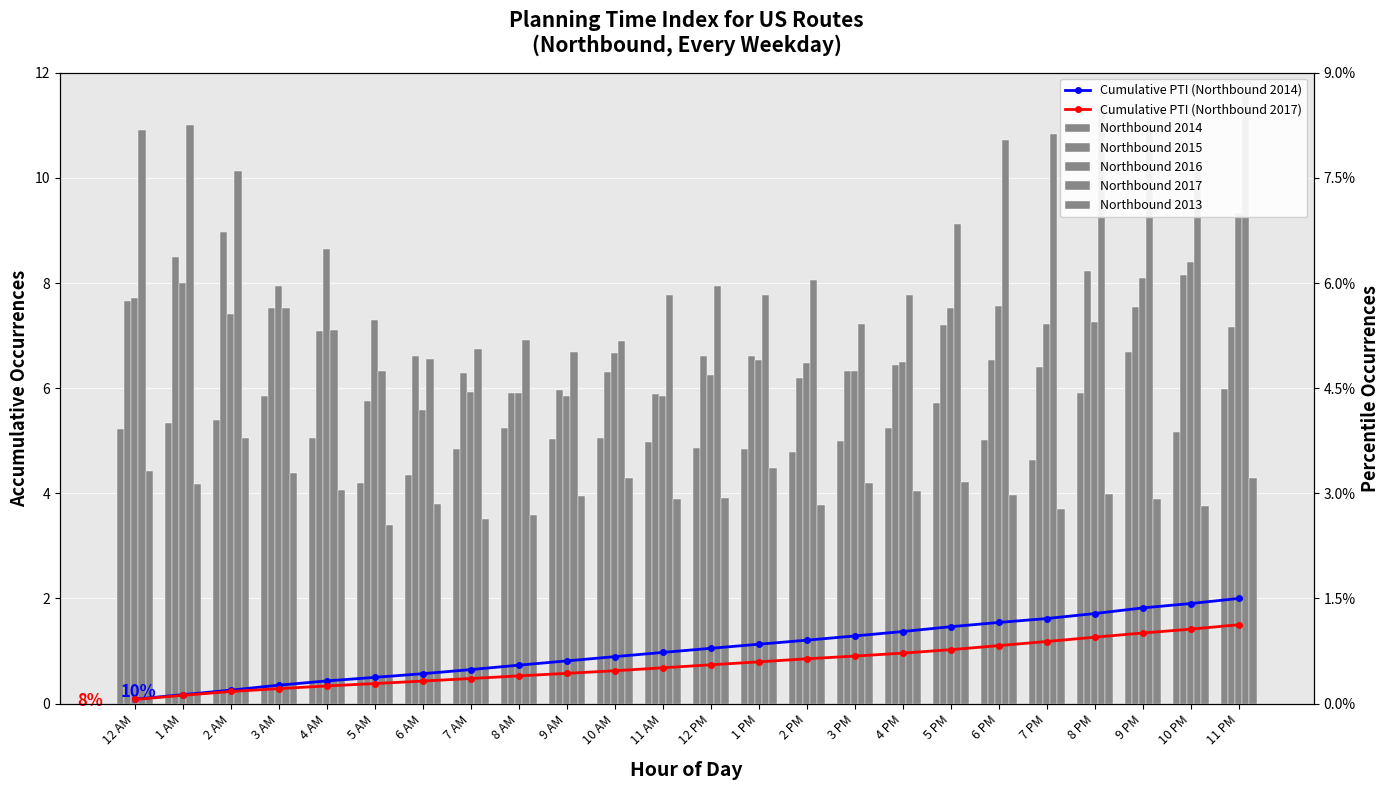

List the series in order of their peak value, highest first.

Northbound 2017, Northbound 2016, Northbound 2015, Northbound 2014, Northbound 2013